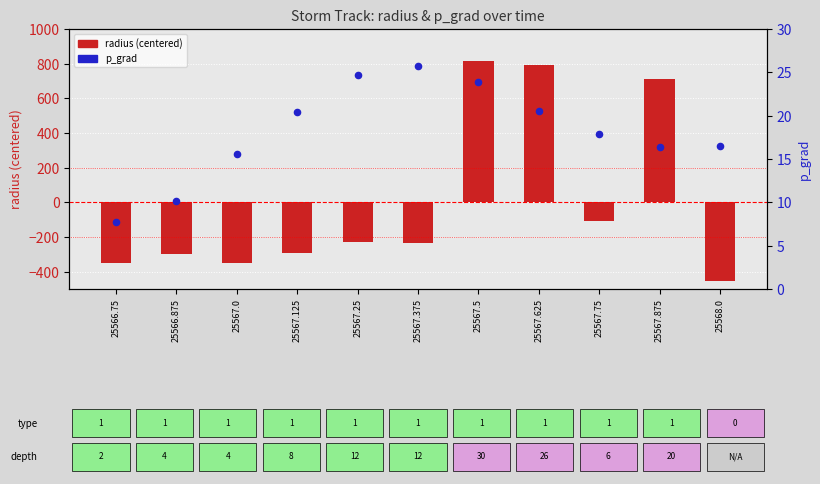

Which series has the largest total across all categories?

p_grad